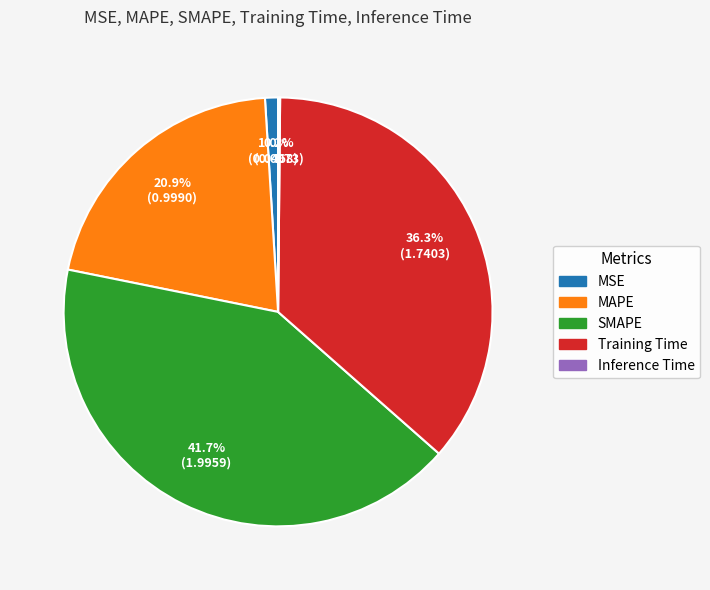

To the nearest percent, what is the difference between the MSE and Training Time slice percentages?

35%